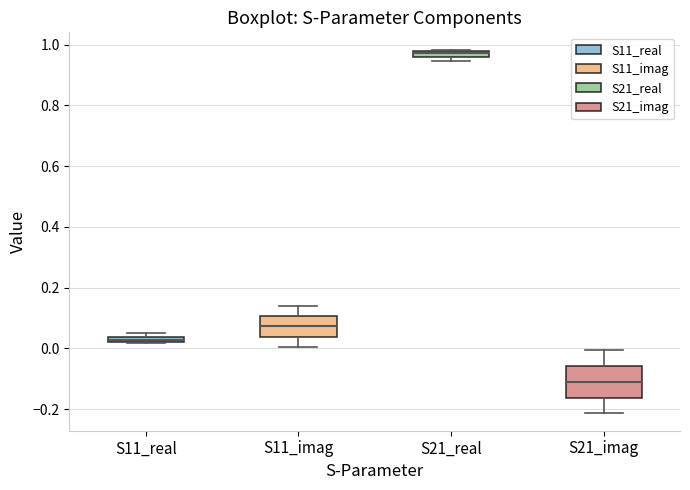

Which box's median line is the highest?

S21_real